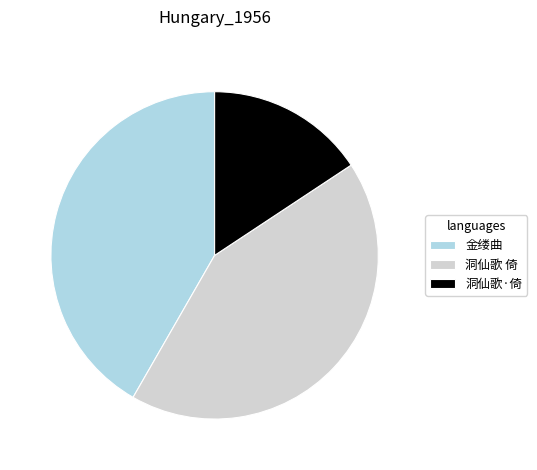

Which slice is the smallest?

洞仙歌·倚